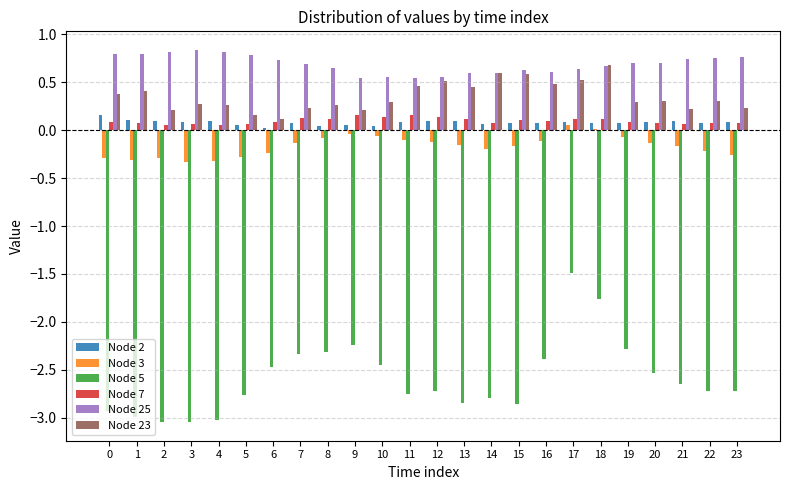

Is the value of Node 3 at 8 greater than the value of Node 23 at 16?

No